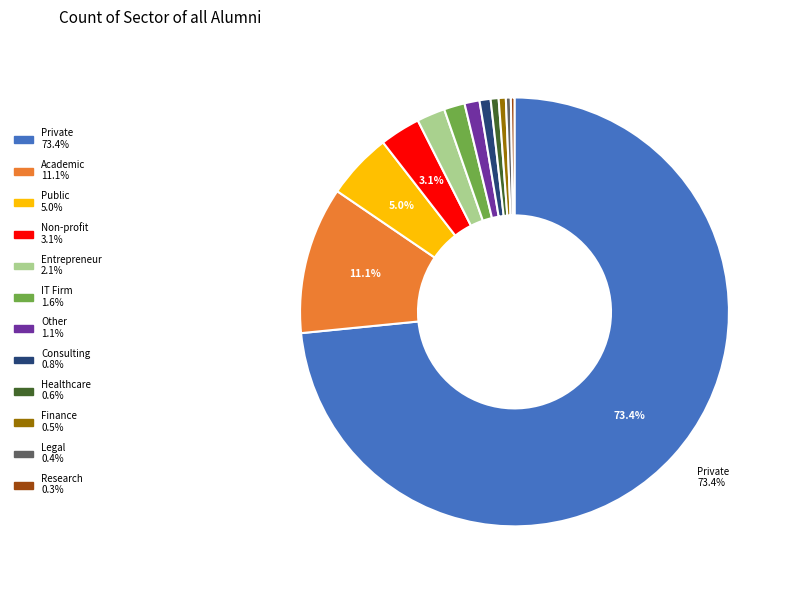

Is there any slice that represents more than half of the pie?

Yes